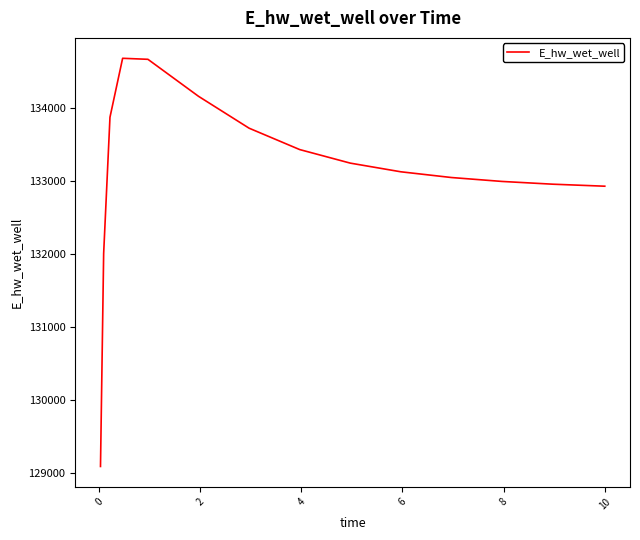

What is the maximum value shown in the chart?

134685.0